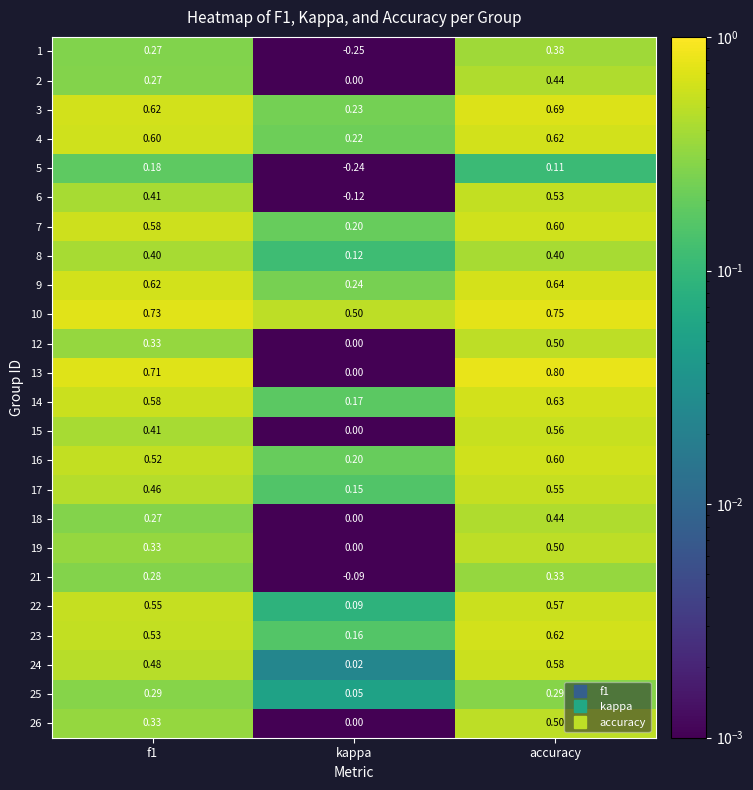

Which series has the widest spread of values?

13